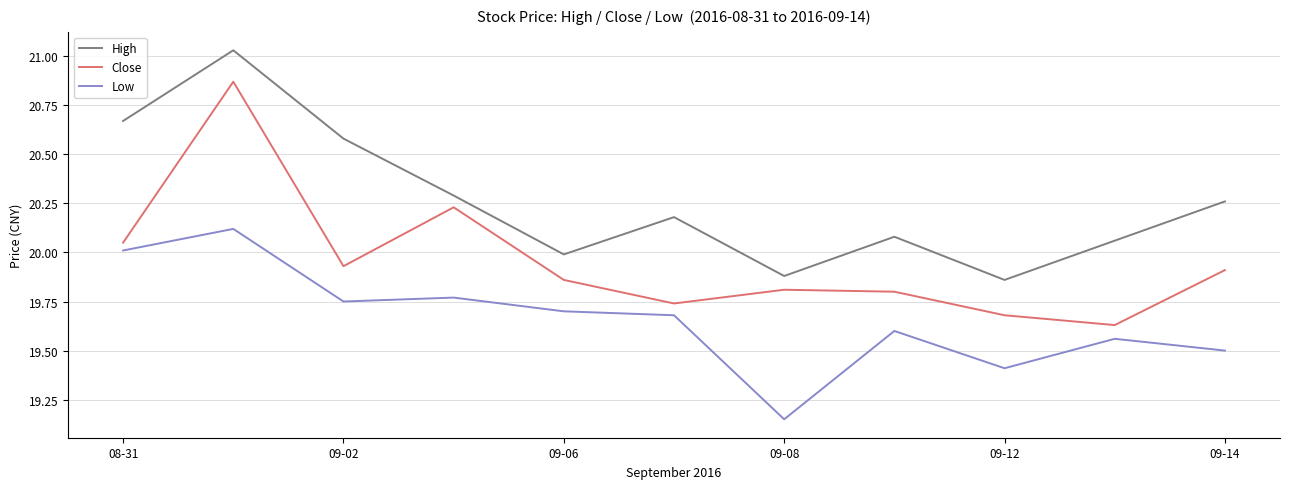

True or false: High and Low intersect in this chart.

False